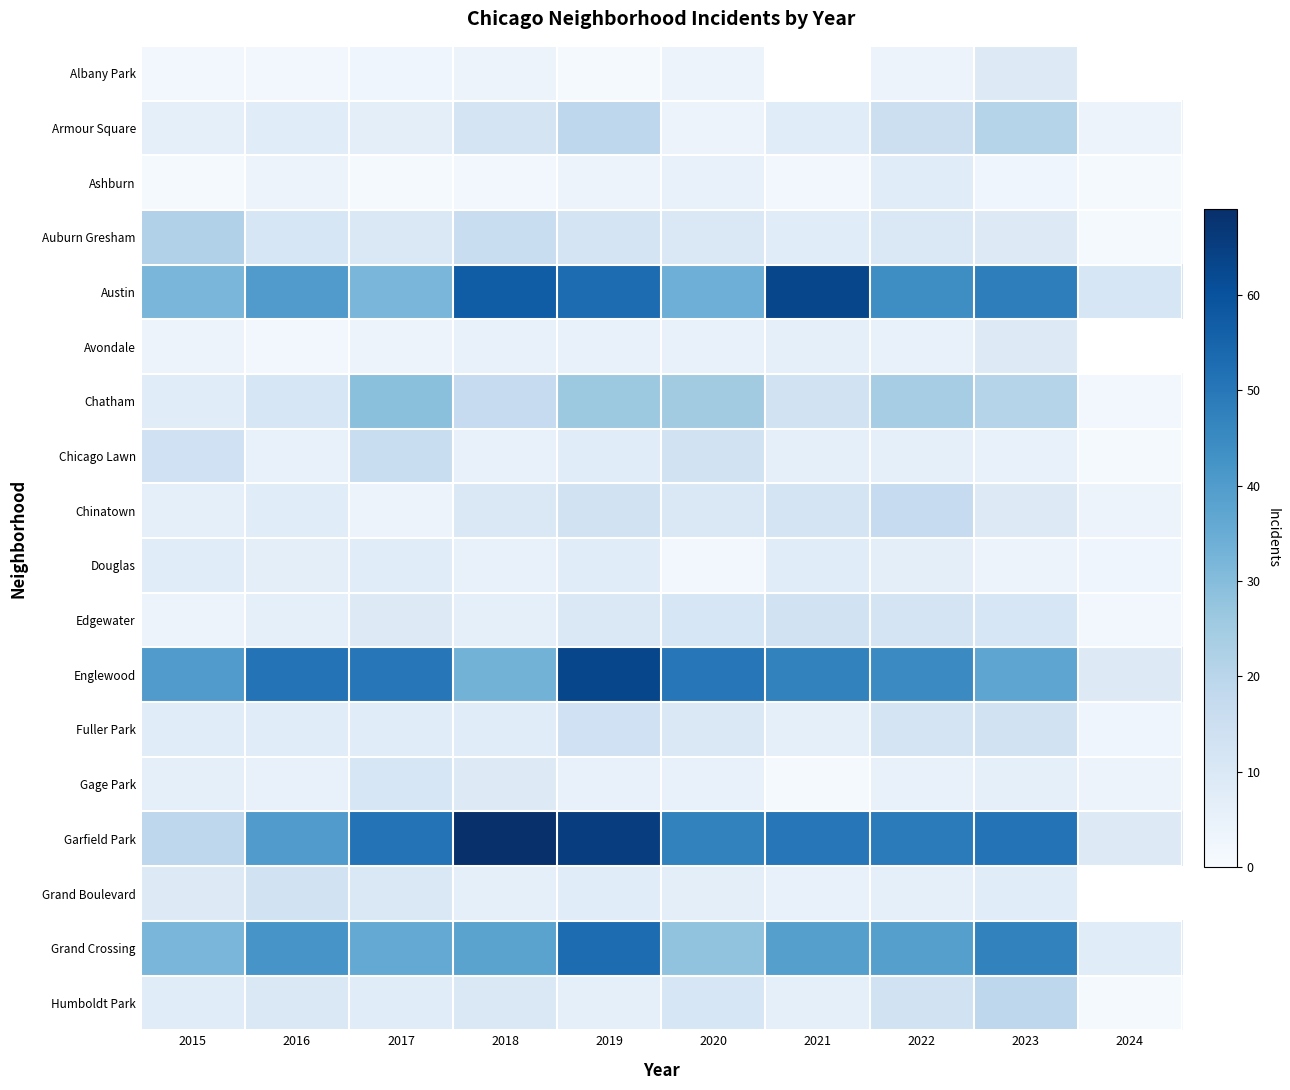

The value of Grand Crossing at 2018 is 52.7. True or false?

False